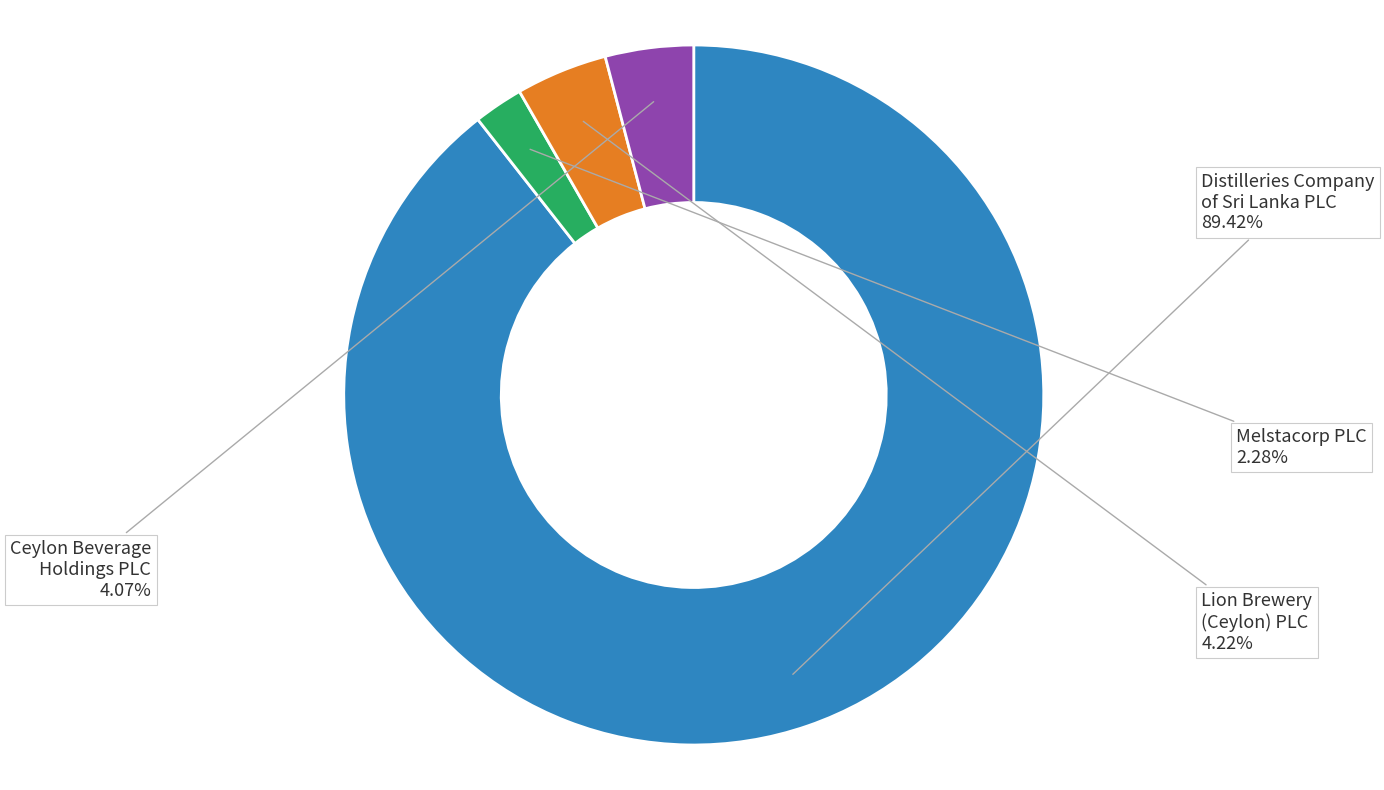

To the nearest percent, what is the combined percentage of Distilleries Company of Sri Lanka PLC and Ceylon Beverage Holdings PLC?

93%